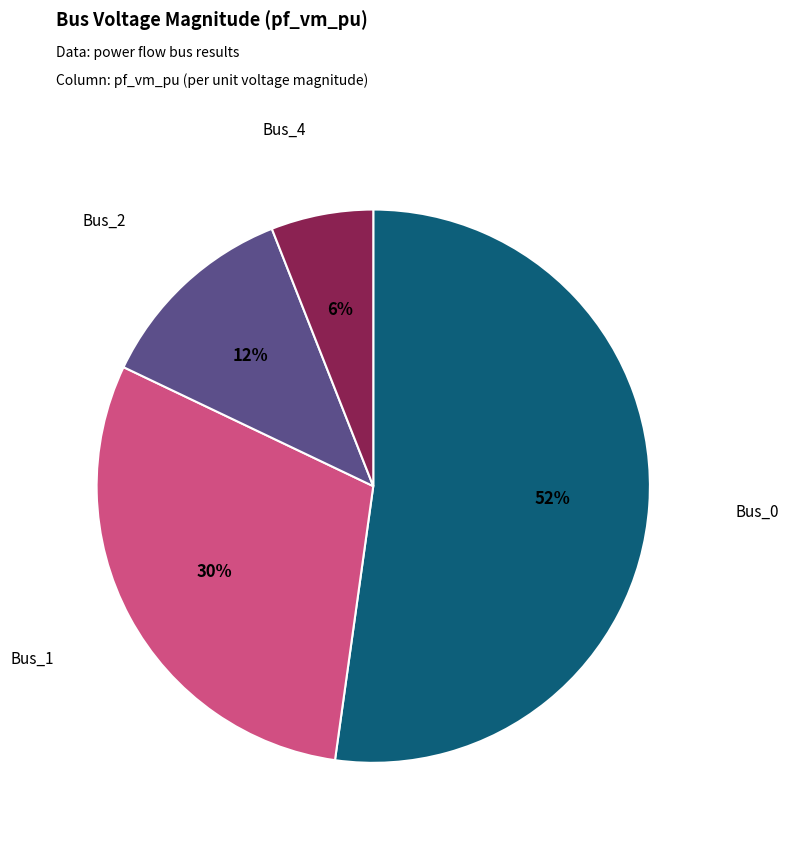

To the nearest percent, what is the difference between the largest and smallest slice percentages?

46%